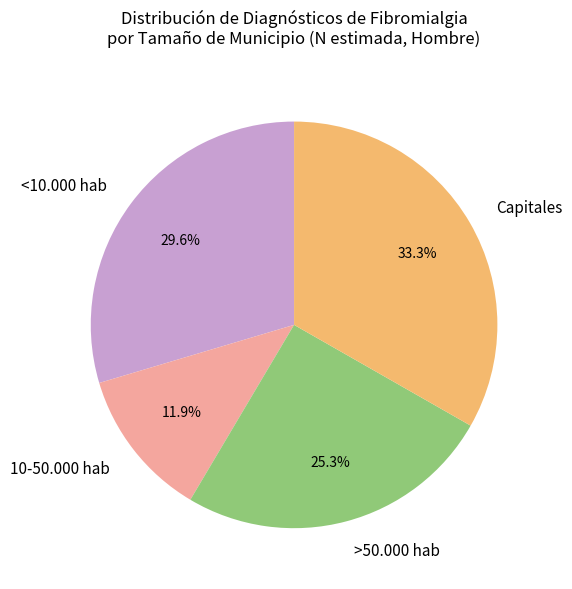

What is the smallest slice in the pie chart?

10-50.000 hab